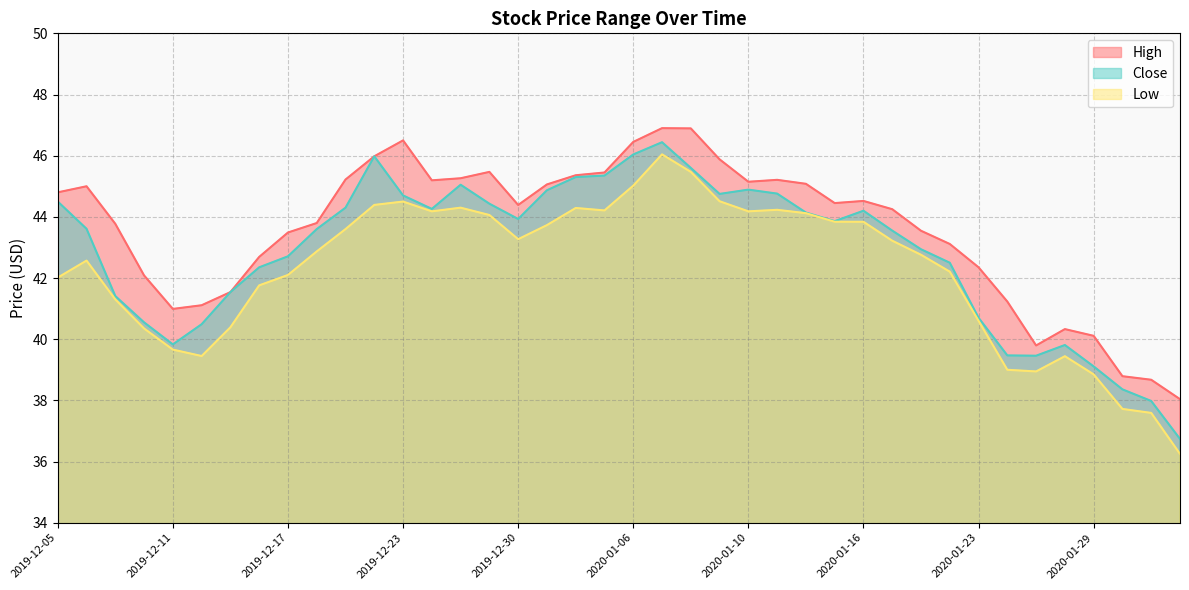

What is the average value of the Low series?

42.3